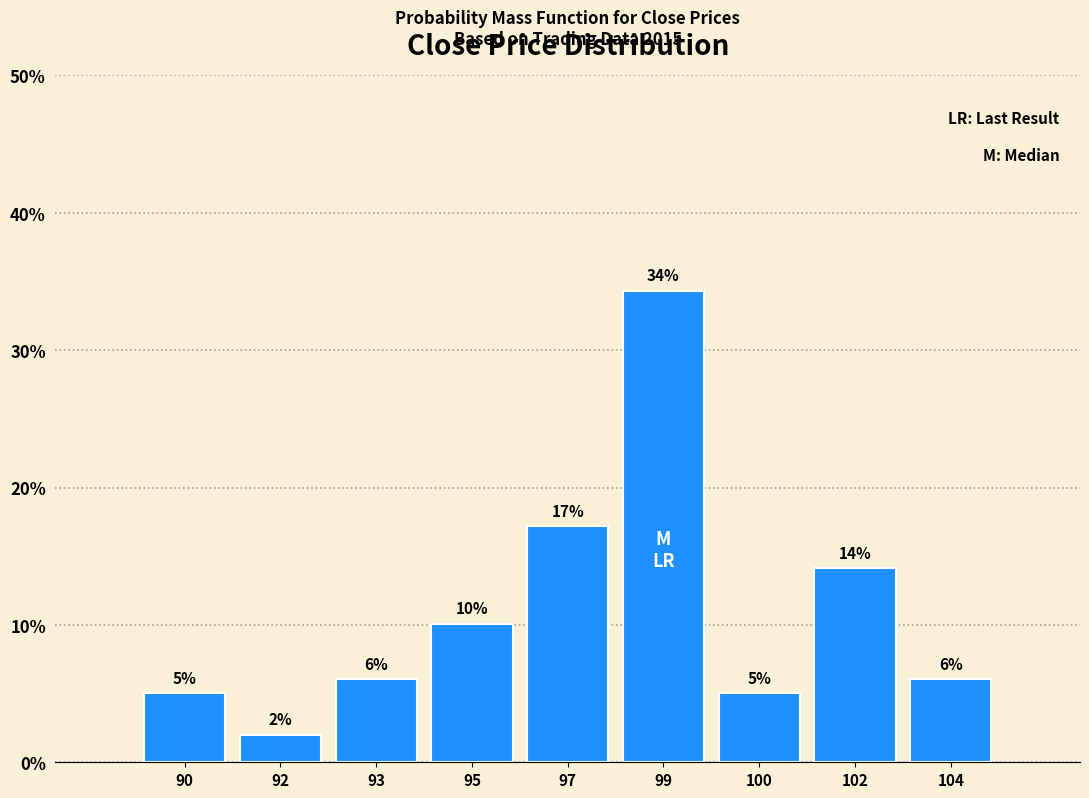

Are the bars horizontal?

No